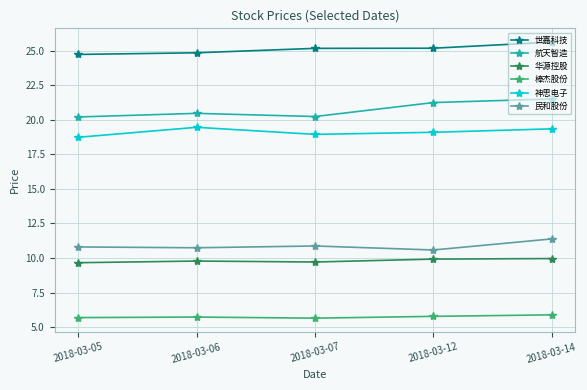

The value of 棒杰股份 at 2018-03-06 is 7.9. True or false?

False